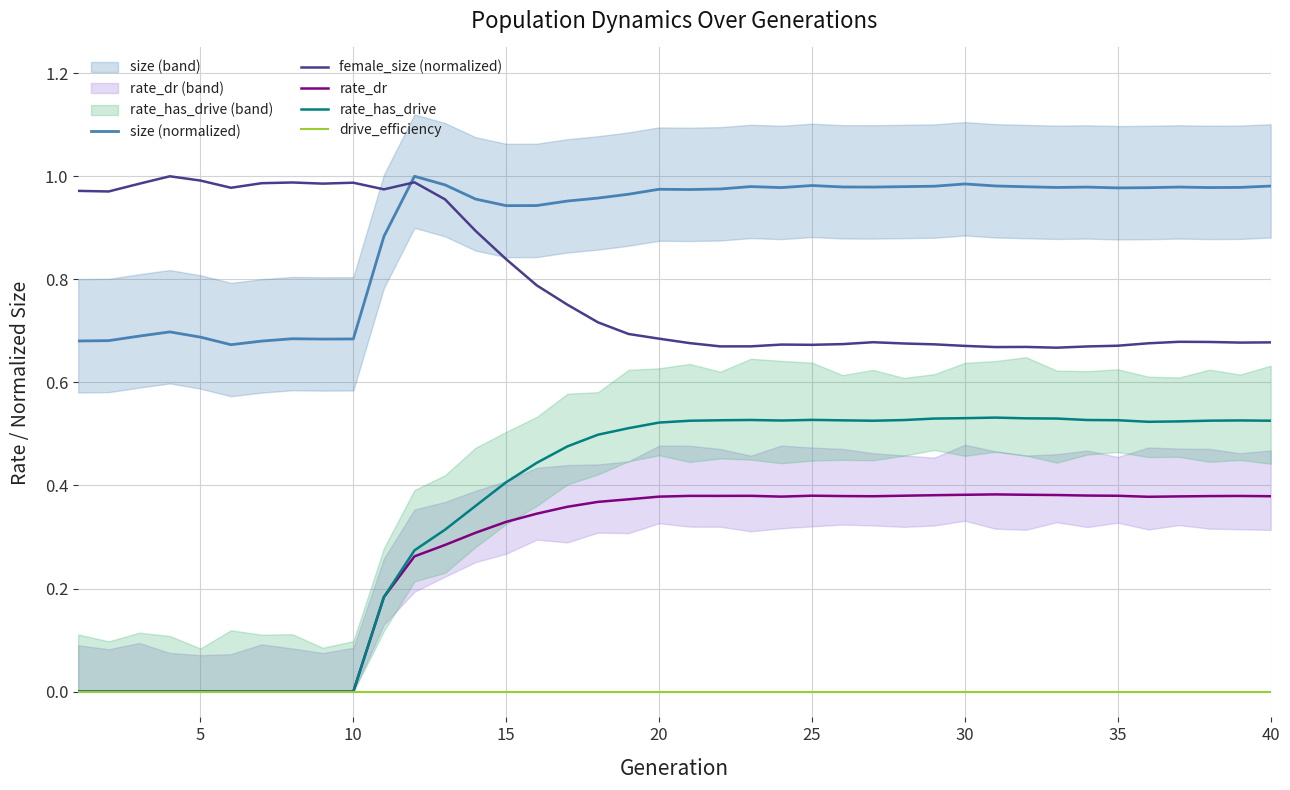

What is the sum of all rate_has_drive values?

14.5